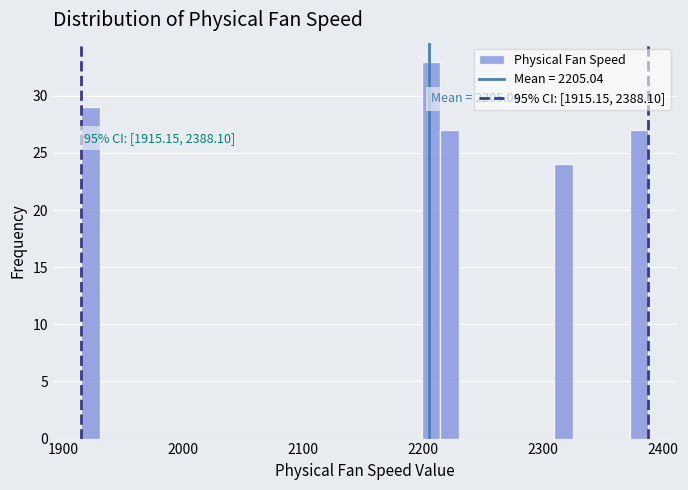

Read against the x-axis, roughly where is the centre of the tallest bar?

2210